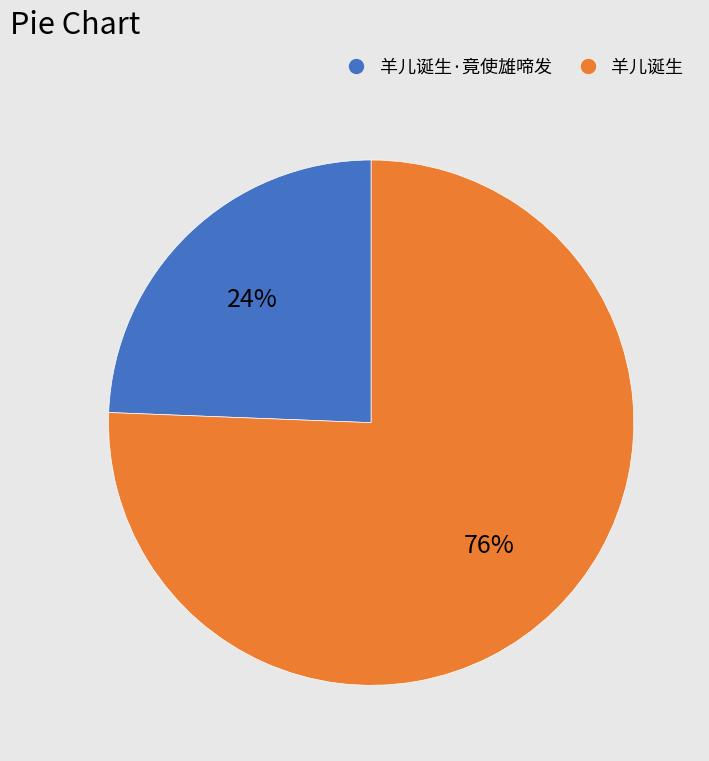

Which slice represents more than half of the pie?

羊儿诞生